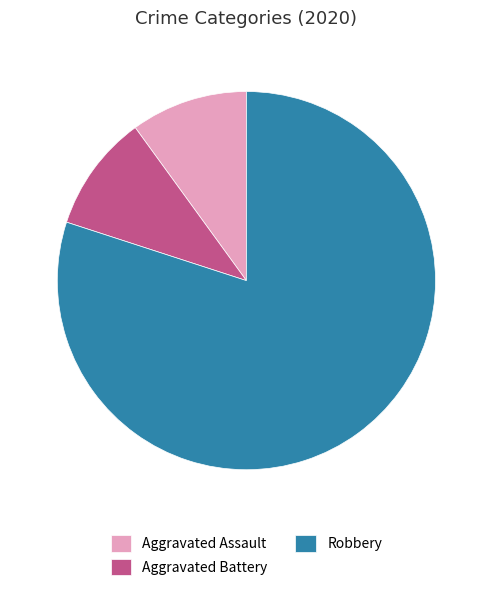

Is it true that Robbery is 66% of the pie?

False